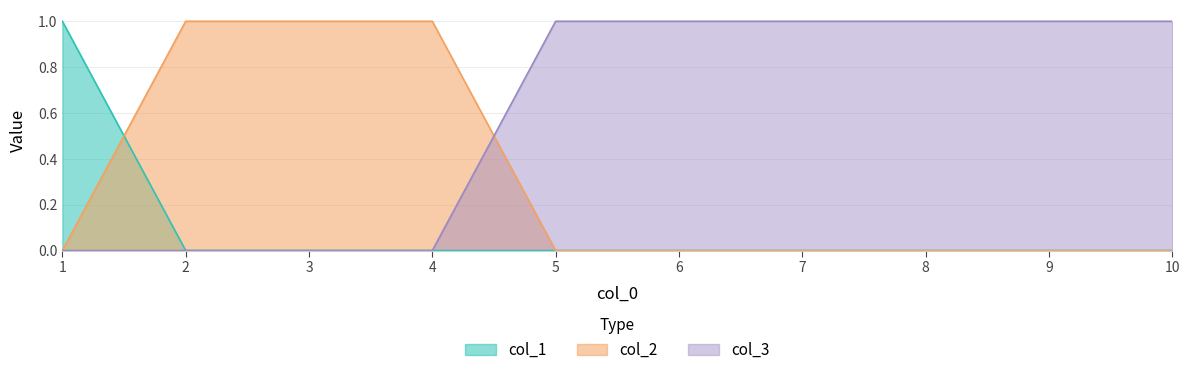

At which category is the sum across all series the highest?

1